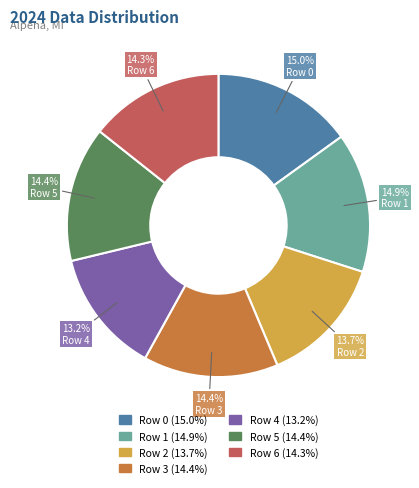

Does any single category account for the majority?

No